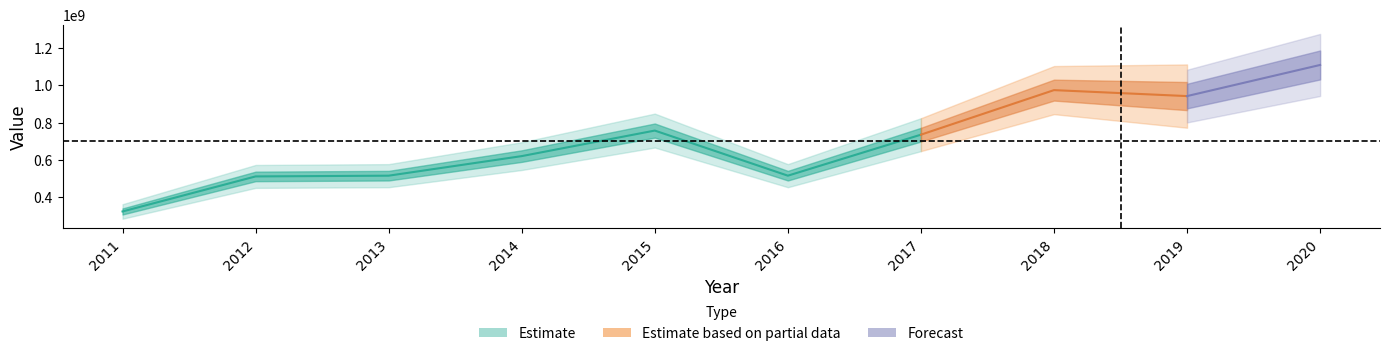

How many data points are less than 736000000?

5